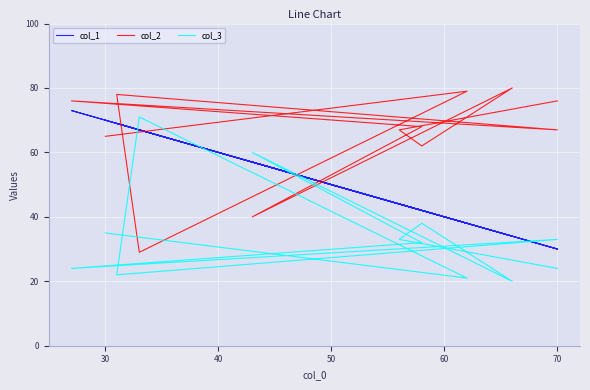

What is the total value across all series at 70?

130